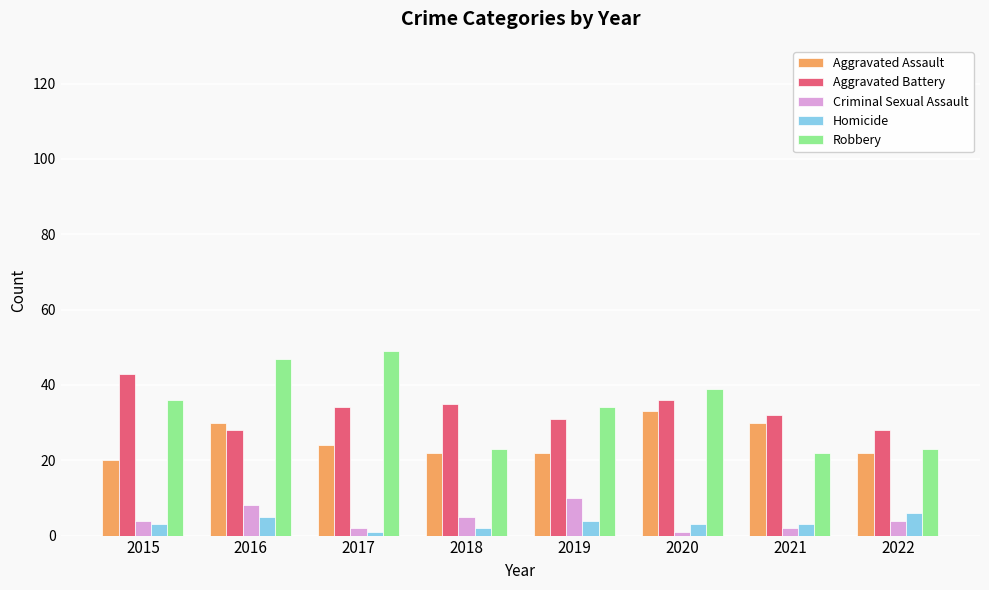

Is it true that Criminal Sexual Assault equals 4 at 2022?

True